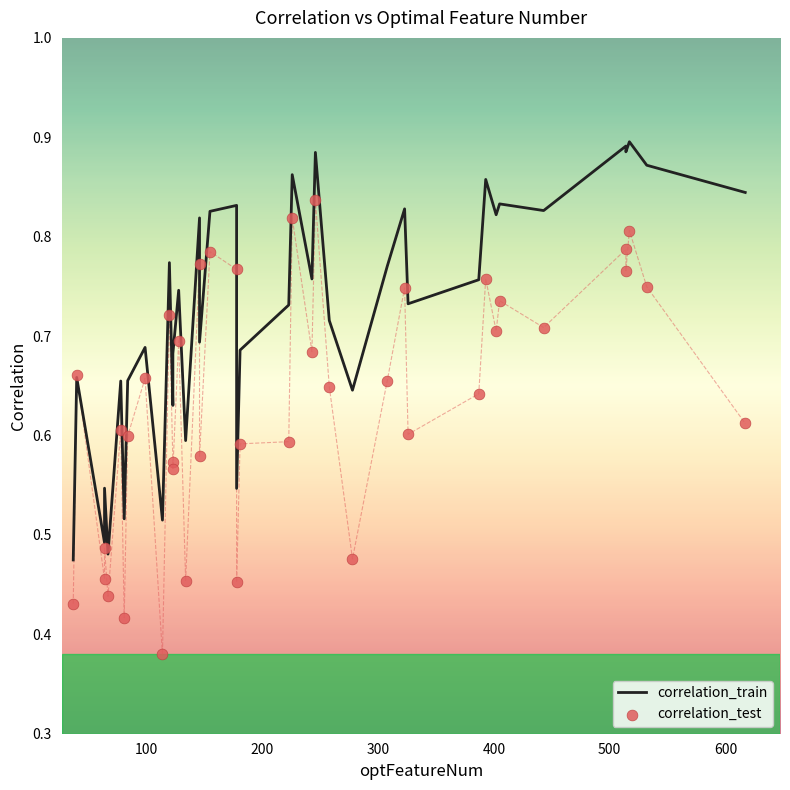

Which series contains the highest Y value?

correlation_train